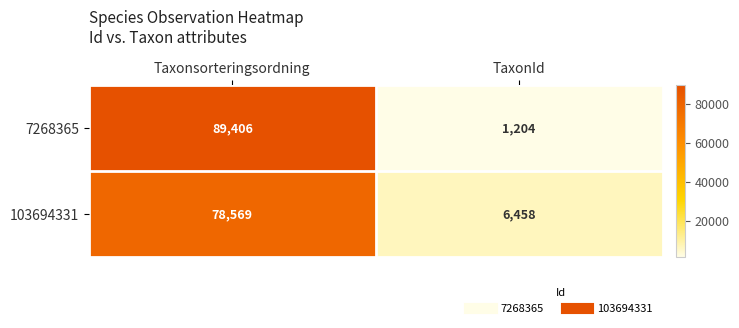

What is the total value across all series at TaxonId?

7662